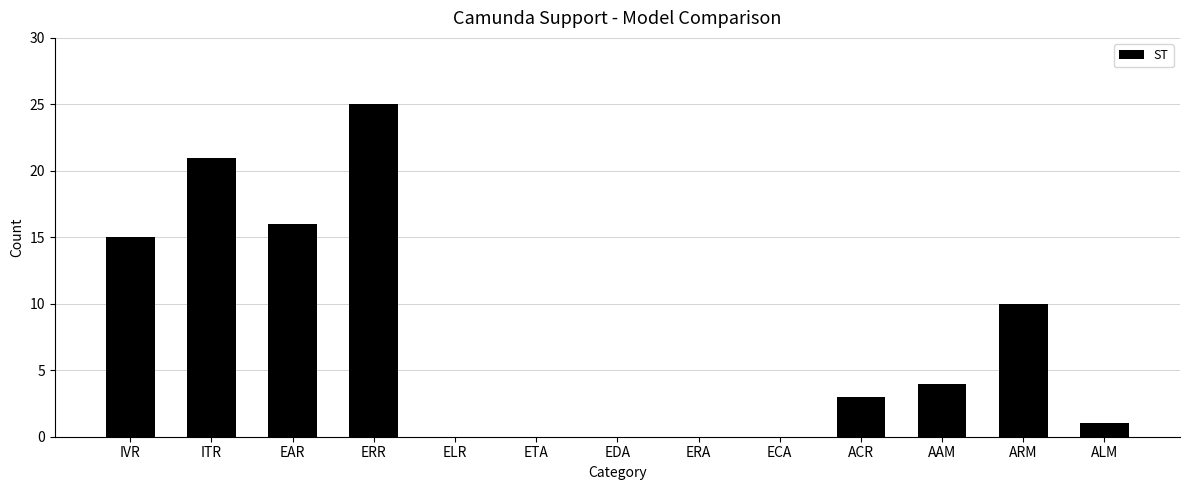

Where is the data nearest to the value 12?

ARM